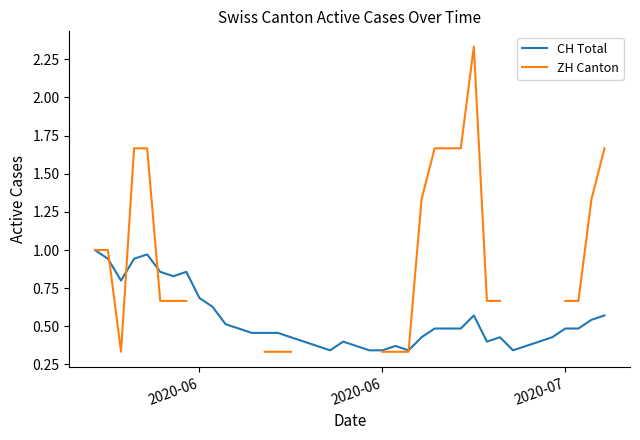

What is the lowest value of the ZH Canton series?

0.3